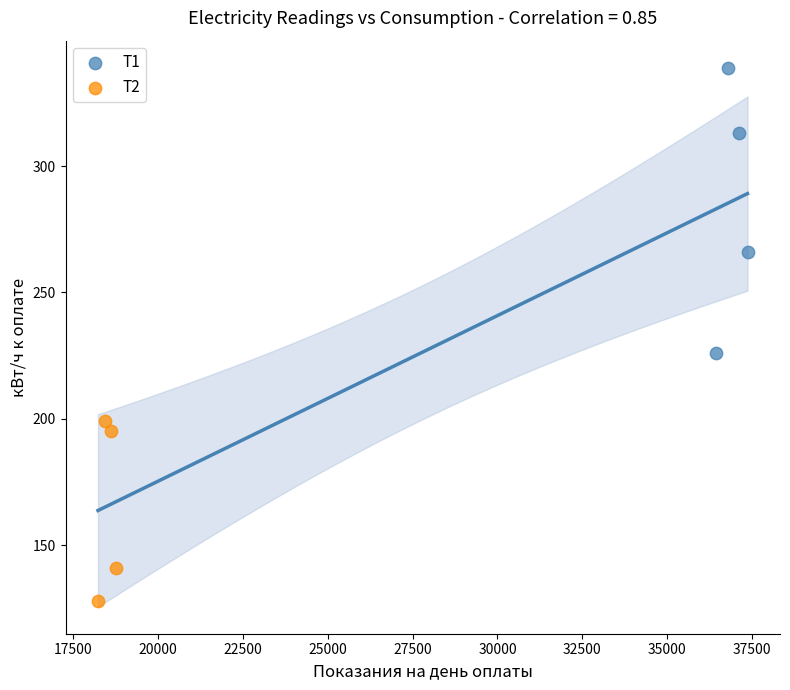

What are all the series names shown in the legend?

Т1, Т2